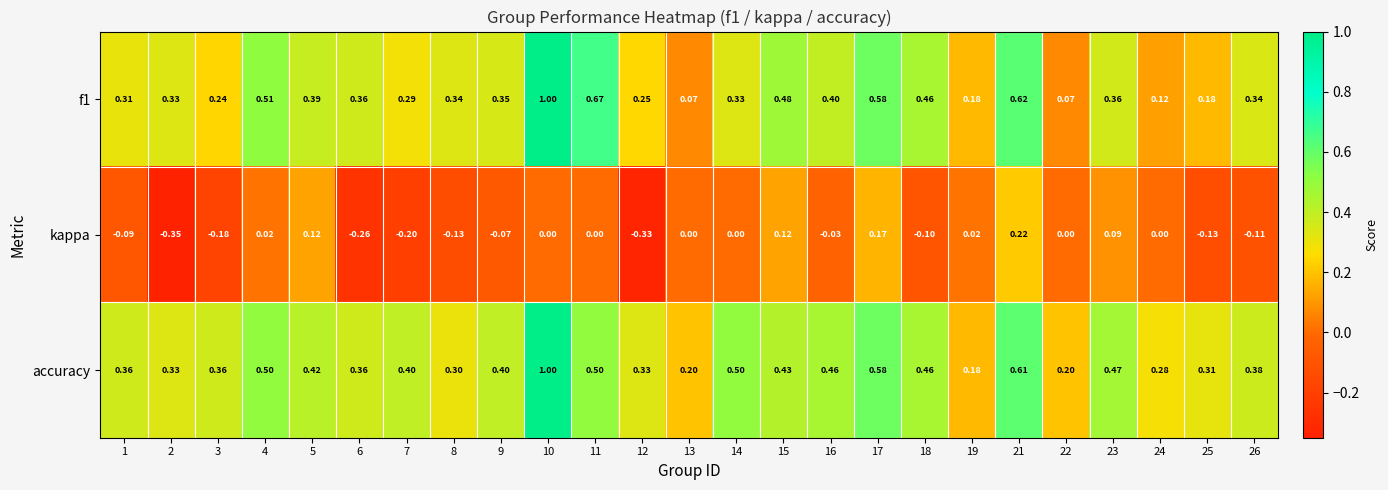

Is the value of accuracy at 3 greater than the value of kappa at 1?

Yes